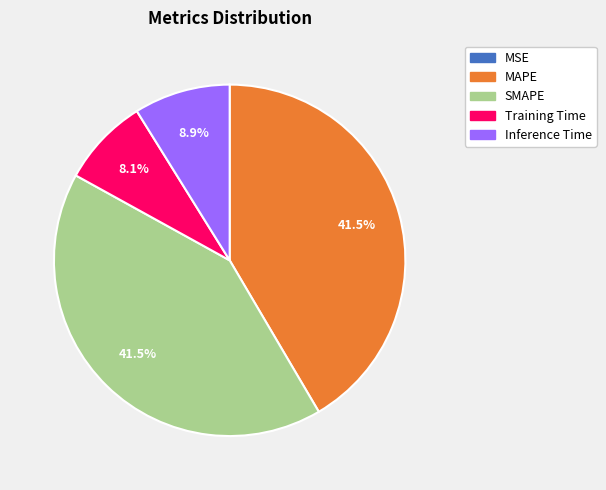

Which has a higher value, Inference Time or SMAPE?

SMAPE